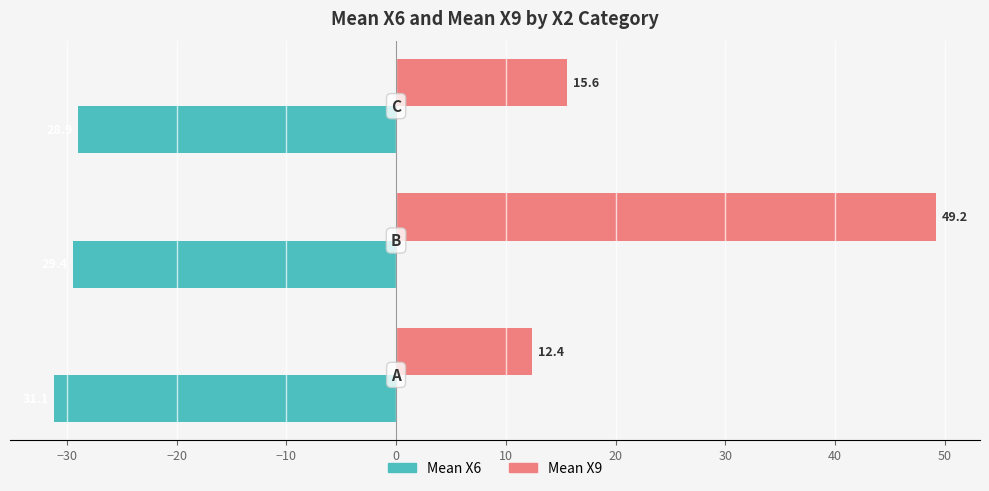

Which series has the largest range (max minus min)?

Mean X9